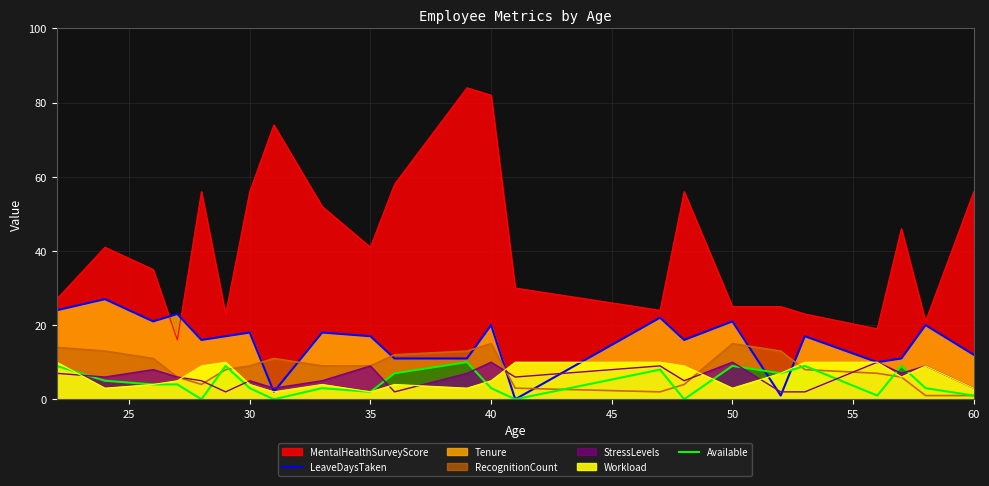

At 39, list the series in order from largest to smallest.

MentalHealthSurveyScore, Tenure, LeaveDaysTaken, RecognitionCount, Workload, StressLevels